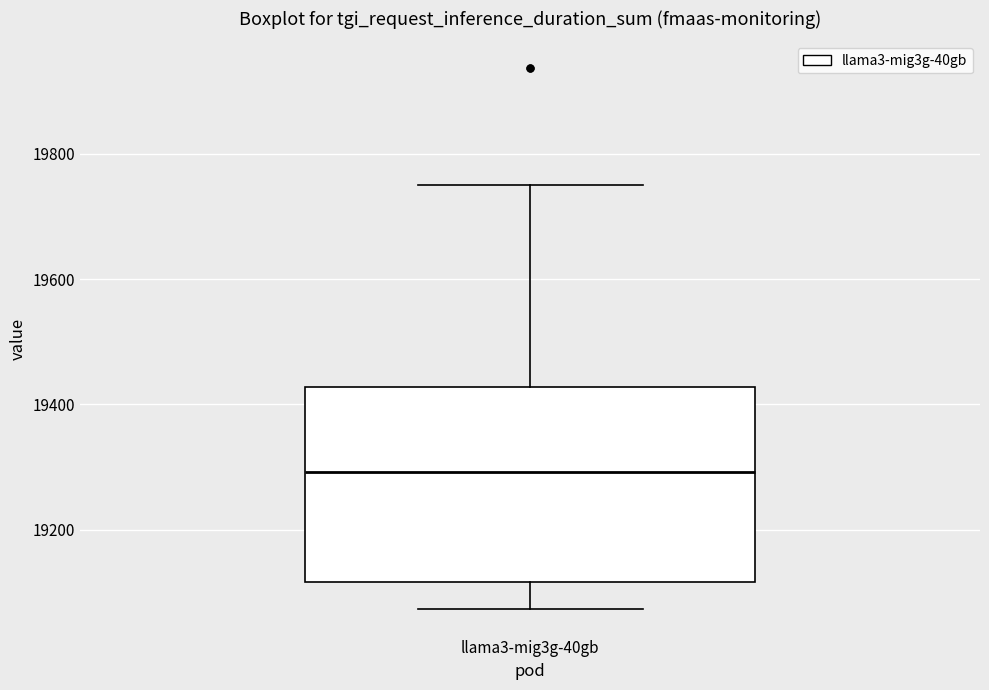

Where does the median line of the box for llama3-mig3g-40gb sit on the y-axis? The values are not printed on the chart, so give them approximately, as read against the axis.

19300